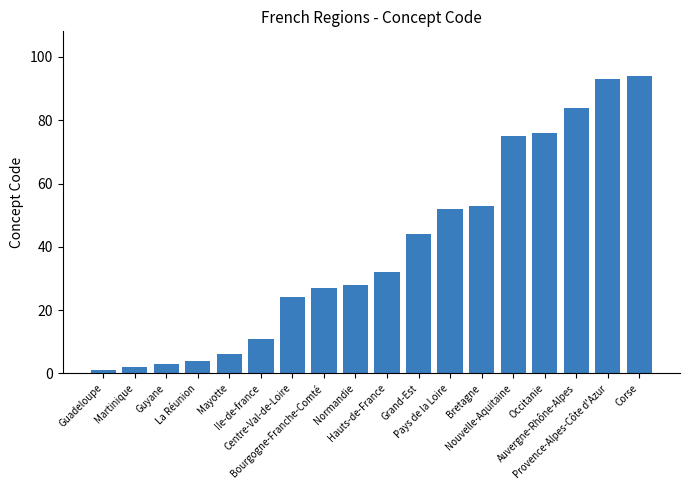

What is the sum of all values?

709